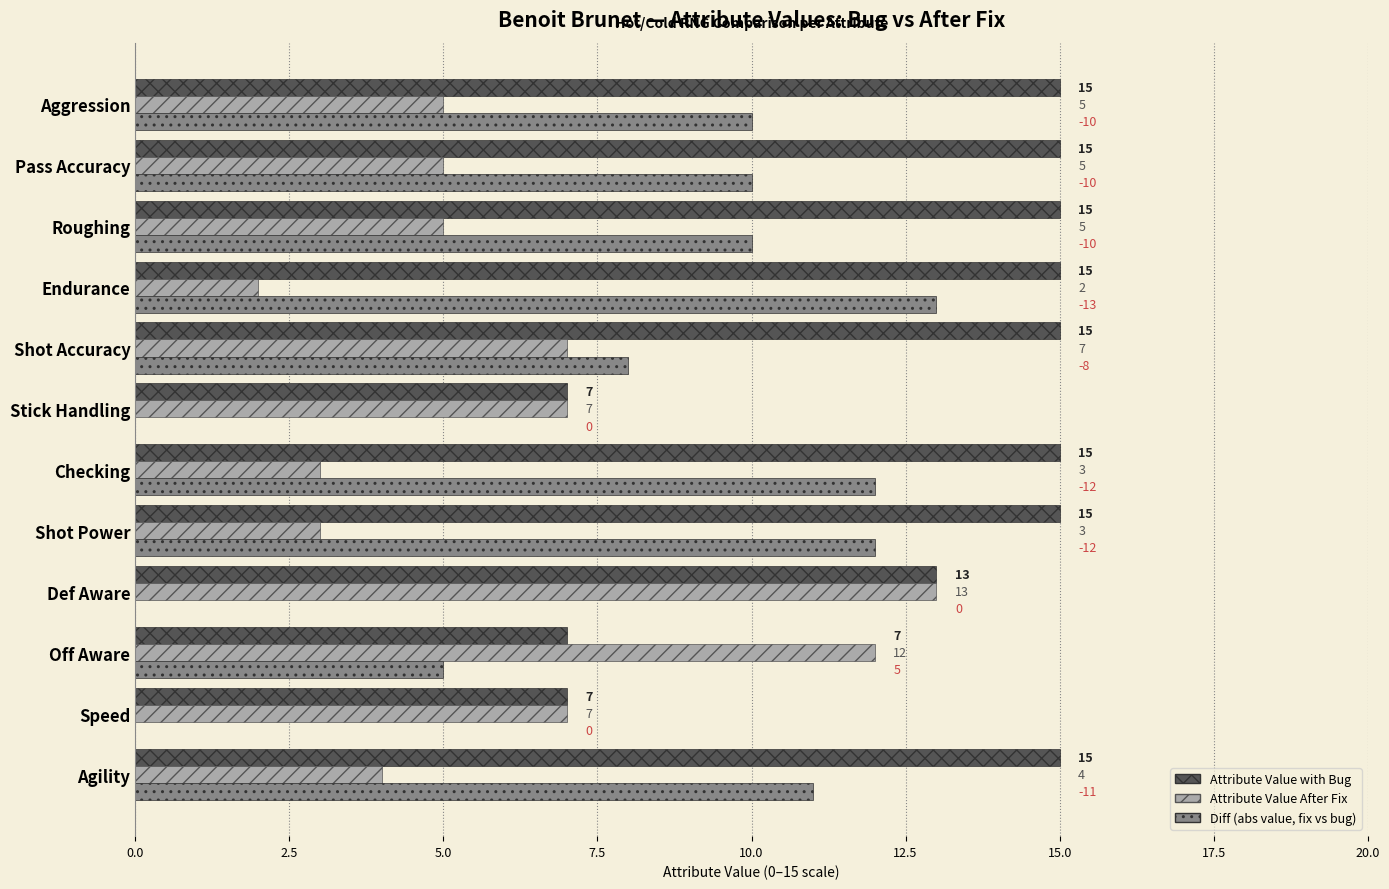

What is the total value across all series at Endurance?

30